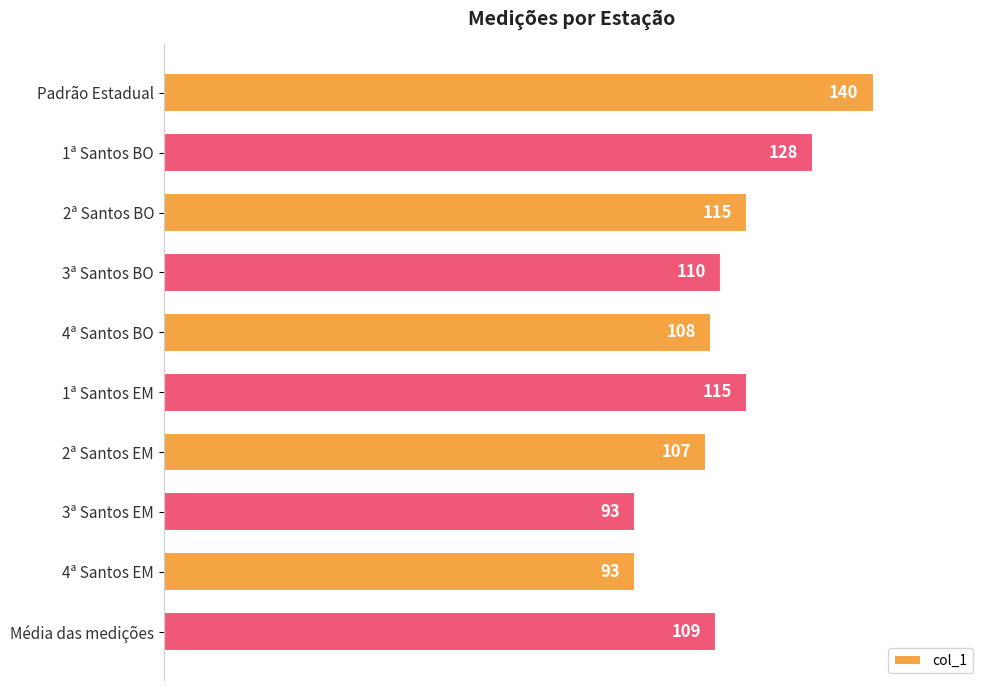

What is the change in value from Padrão Estadual to 4ª Santos BO?

-32